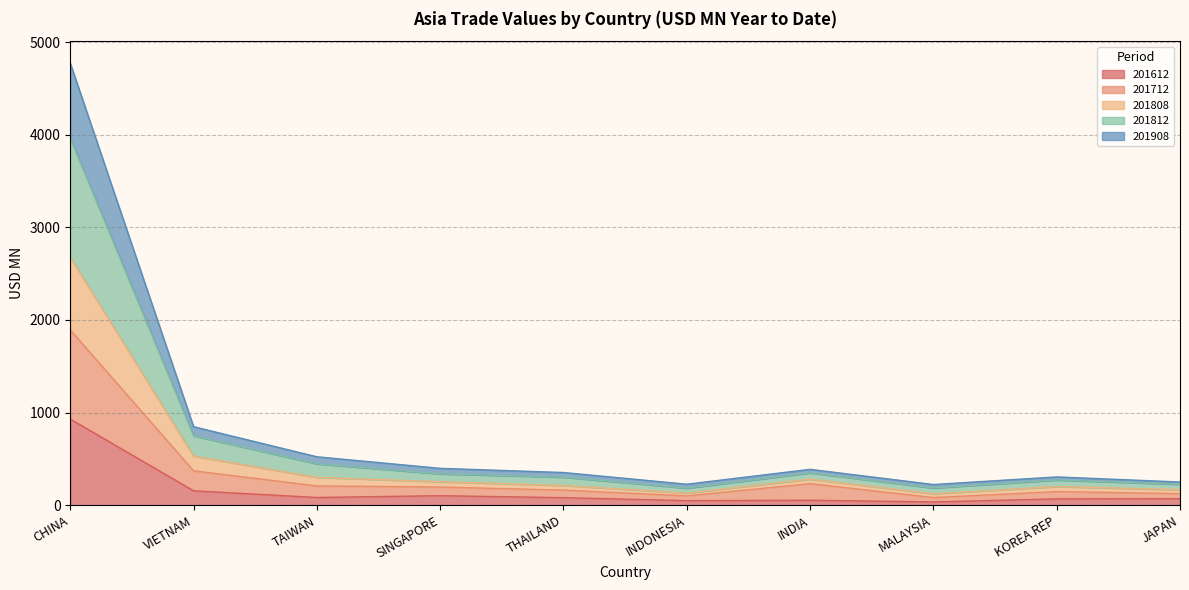

Where does the 201908 series first go above 253?

CHINA